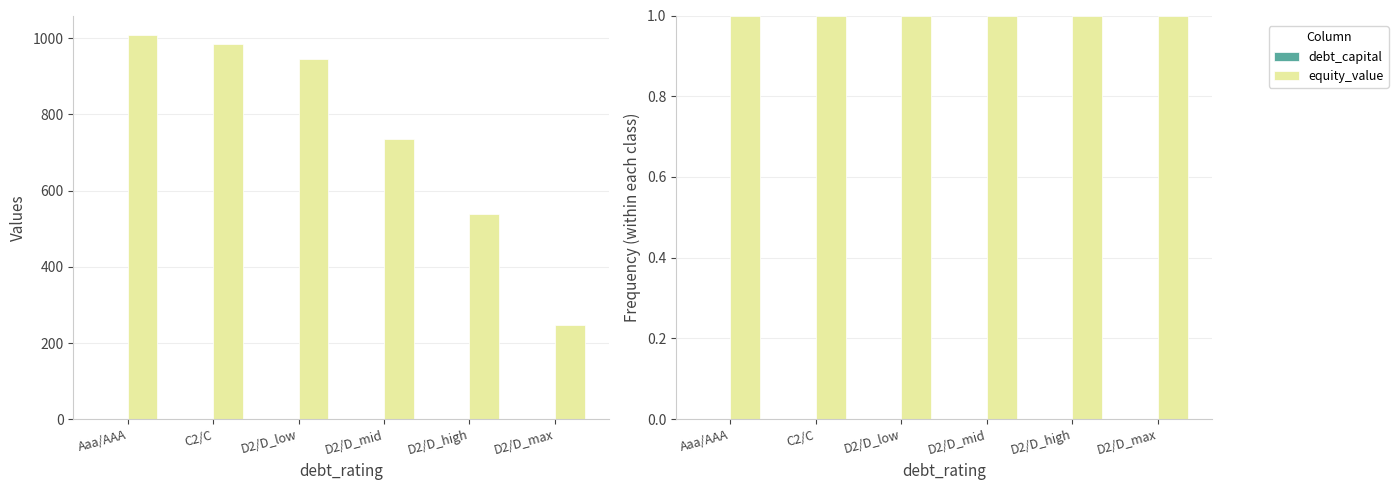

Reading left to right, extract all data points from this chart.

debt_capital: 0.0	0.0	0.0	0.0	0.0	0.0
equity_value: 1.0	1.0	1.0	1.0	1.0	1.0